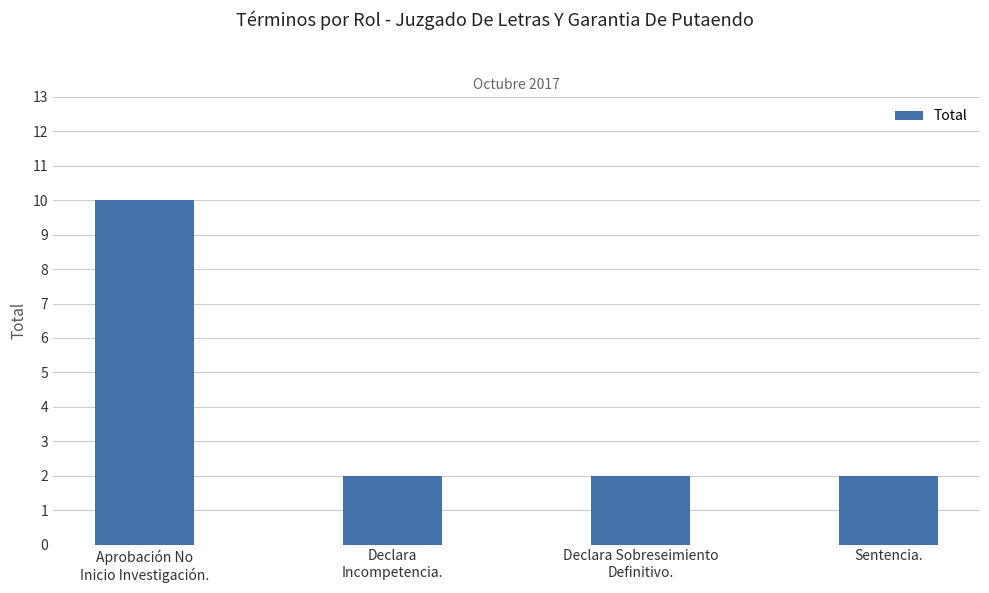

What is the sum of all values?

16